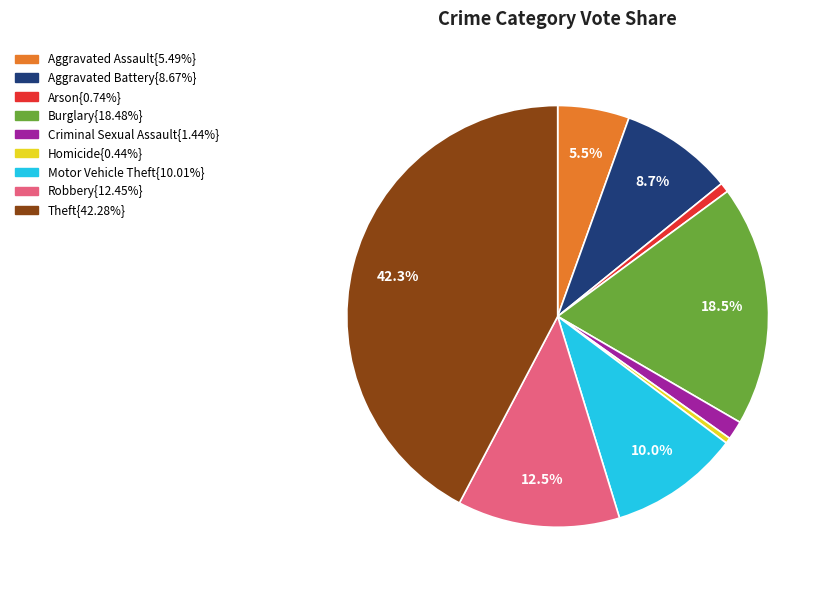

Is there any slice that represents more than half of the pie?

No